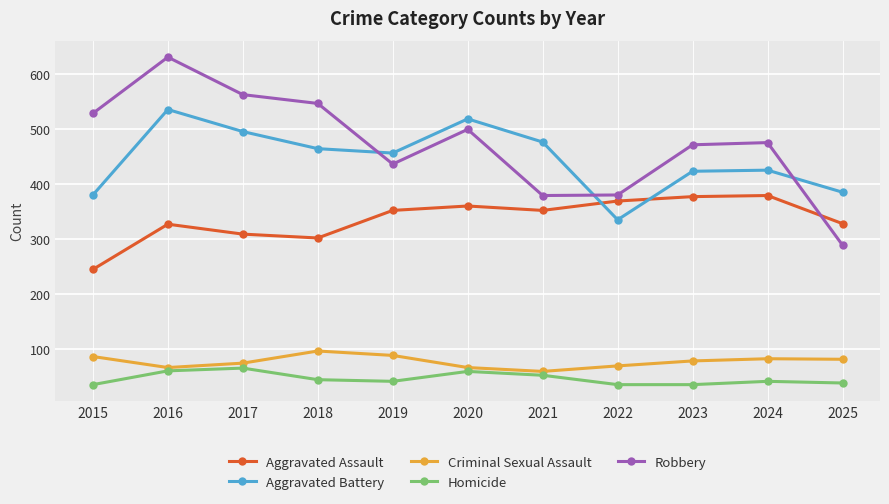

Rank the series by their maximum value, from highest to lowest.

Robbery, Aggravated Battery, Aggravated Assault, Criminal Sexual Assault, Homicide